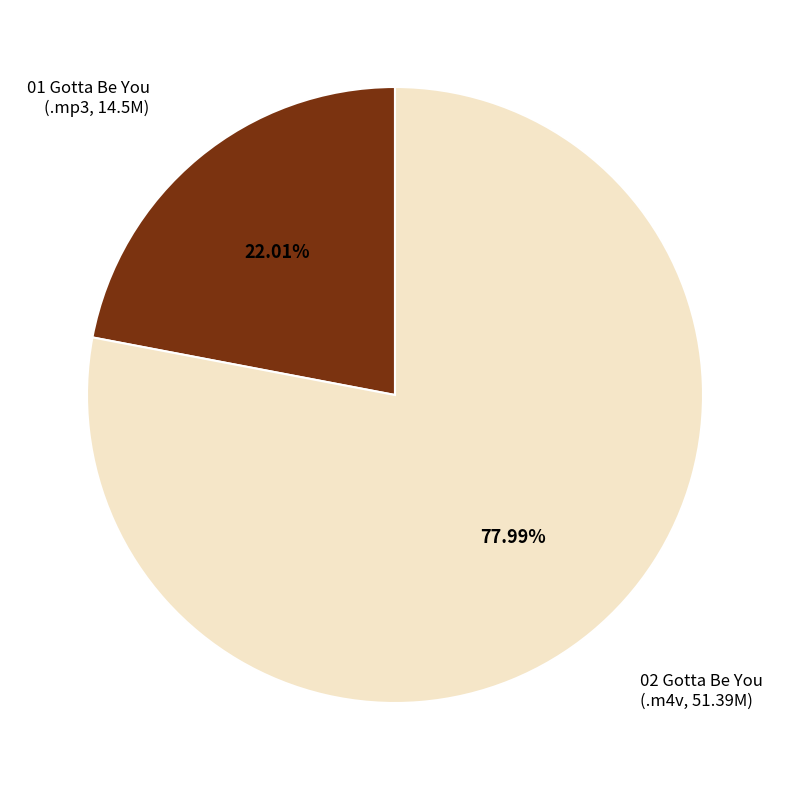

Does any single category account for the majority?

Yes